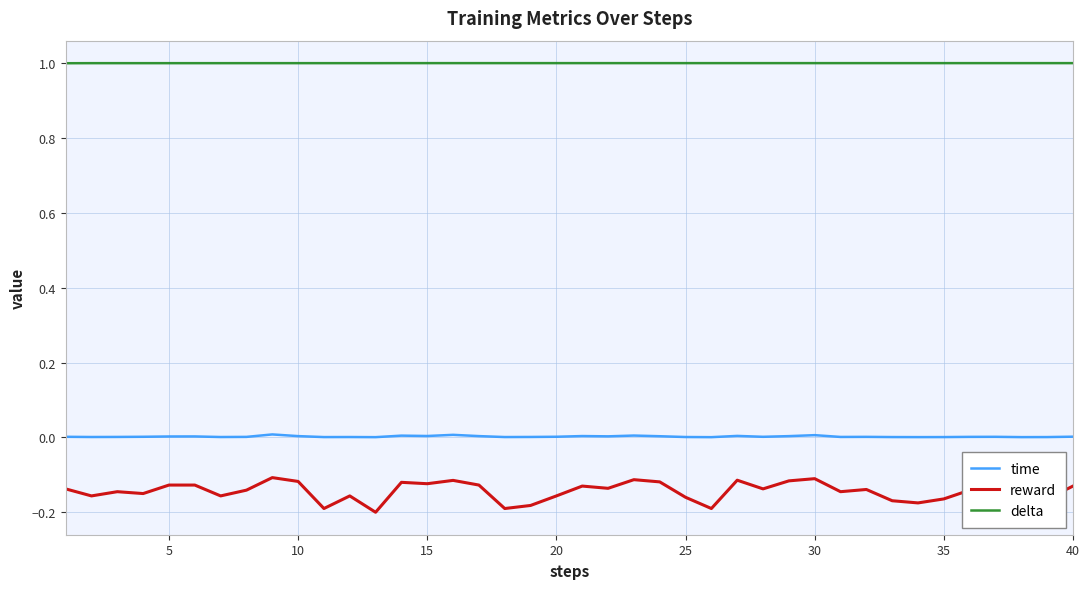

Rank the series by their maximum value, from highest to lowest.

delta, time, reward